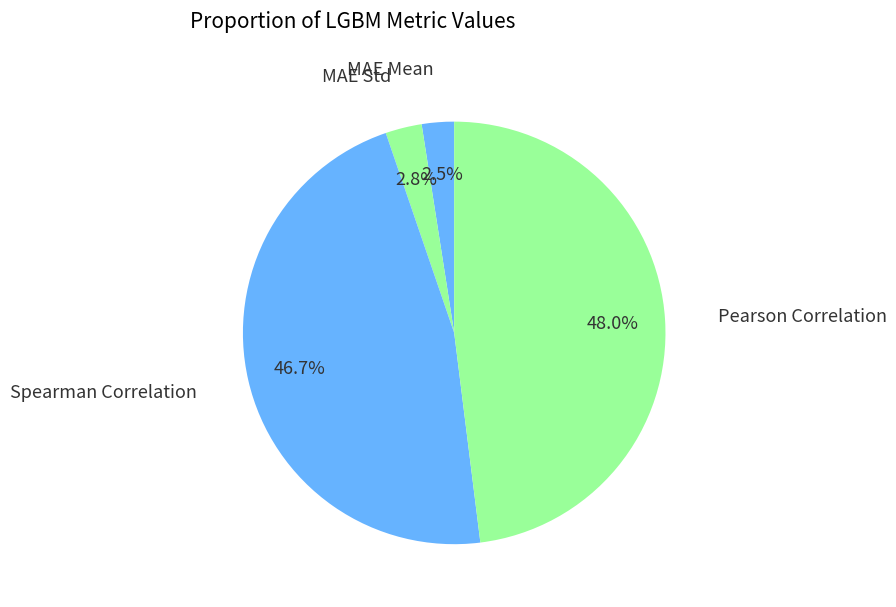

Count the number of slices in the pie.

4